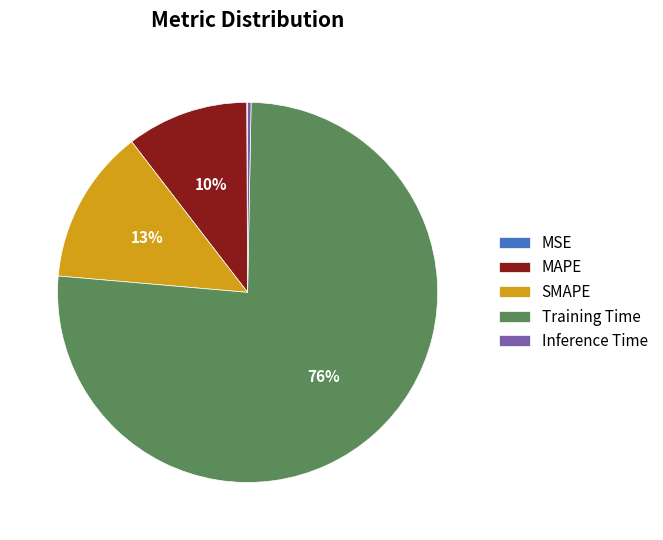

What percentage is the MAPE slice, to the nearest percent?

10%